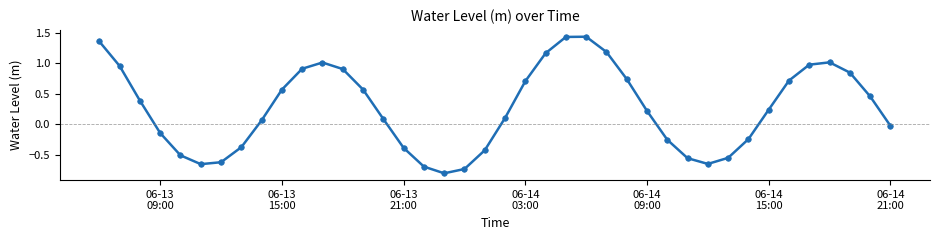

What is the smallest value displayed?

-0.8